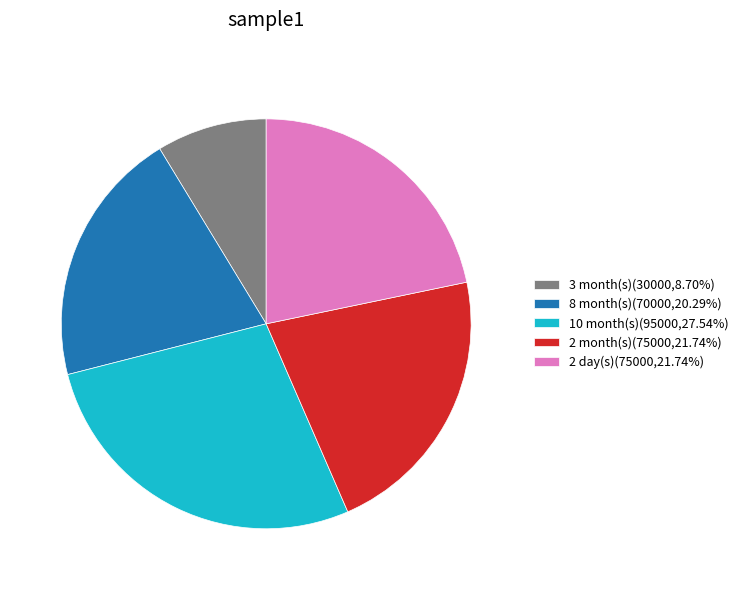

What is the ratio of the value at 8 month(s)(70000,20.29%) to the value at 3 month(s)(30000,8.70%)?

2.3